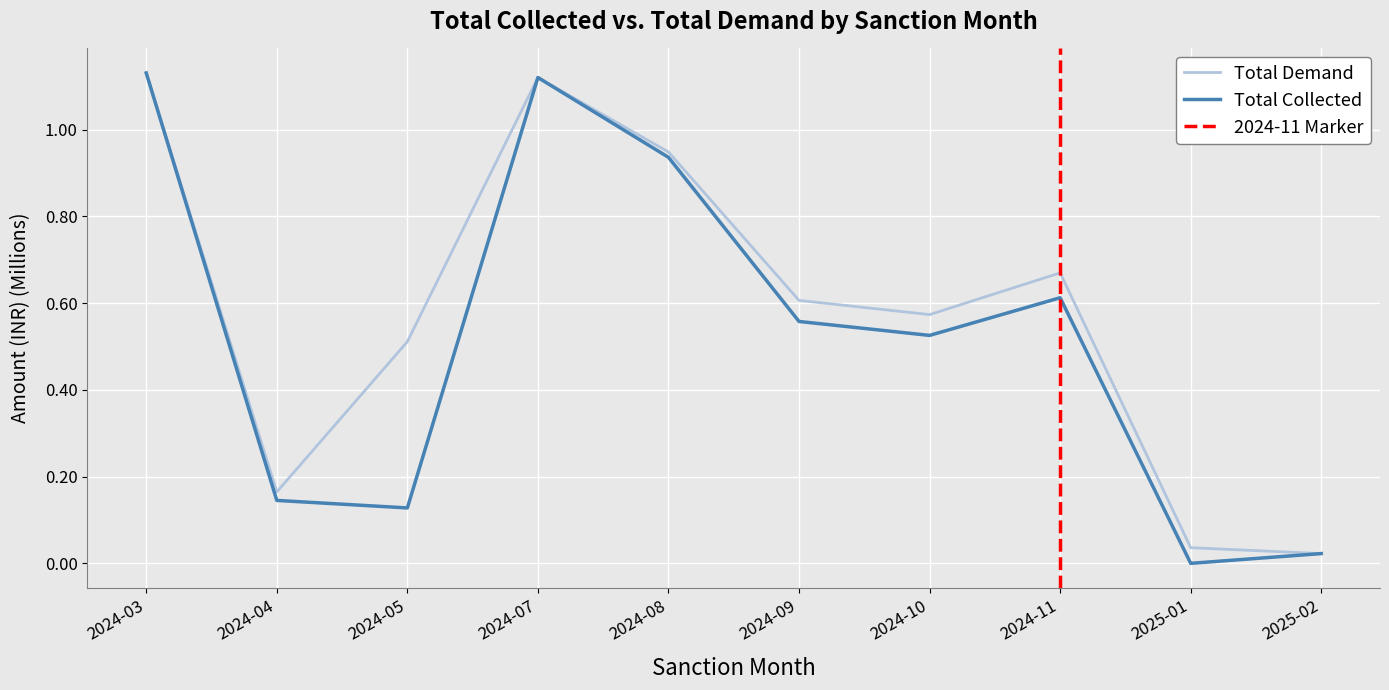

Which series has the largest range (max minus min)?

Total Collected